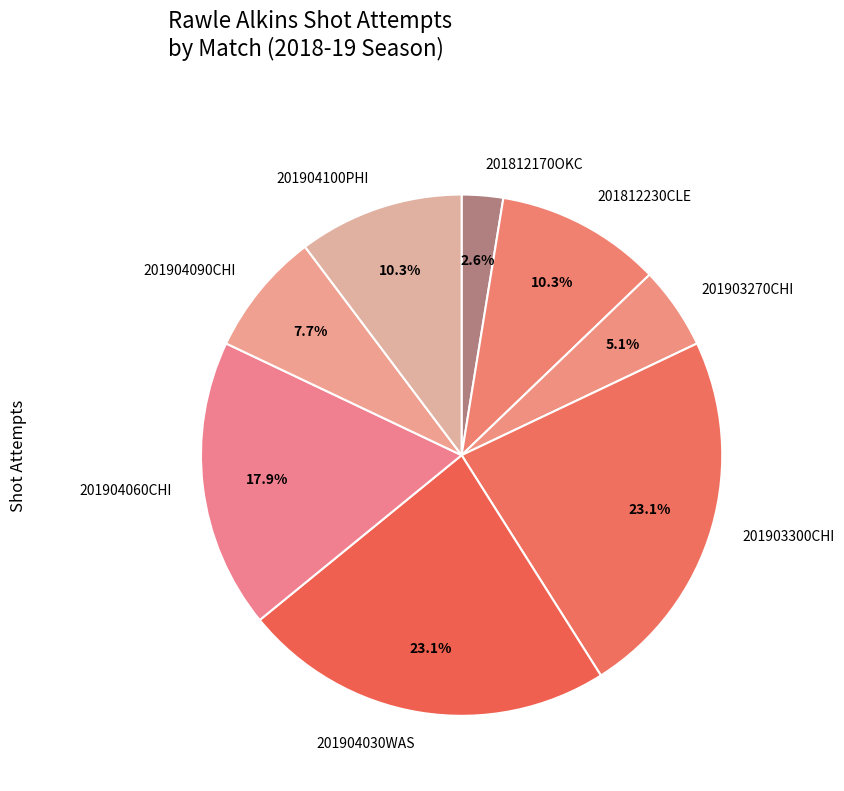

Between 201904090CHI and 201904030WAS, which is larger?

201904030WAS